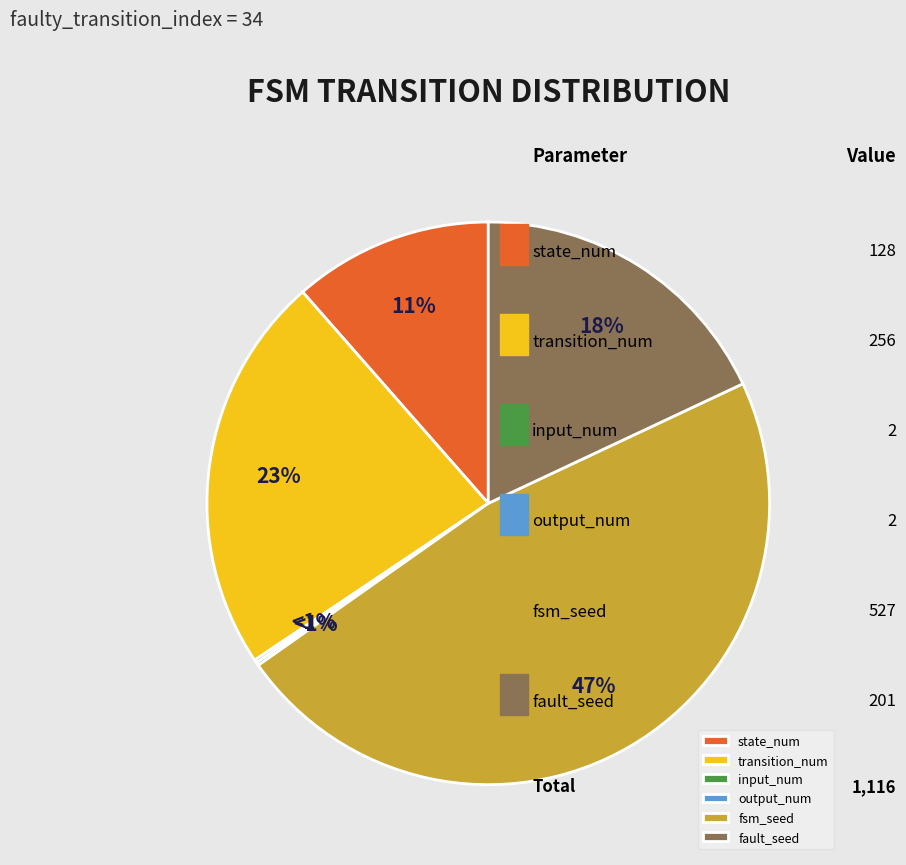

Is there any slice that represents more than half of the pie?

No